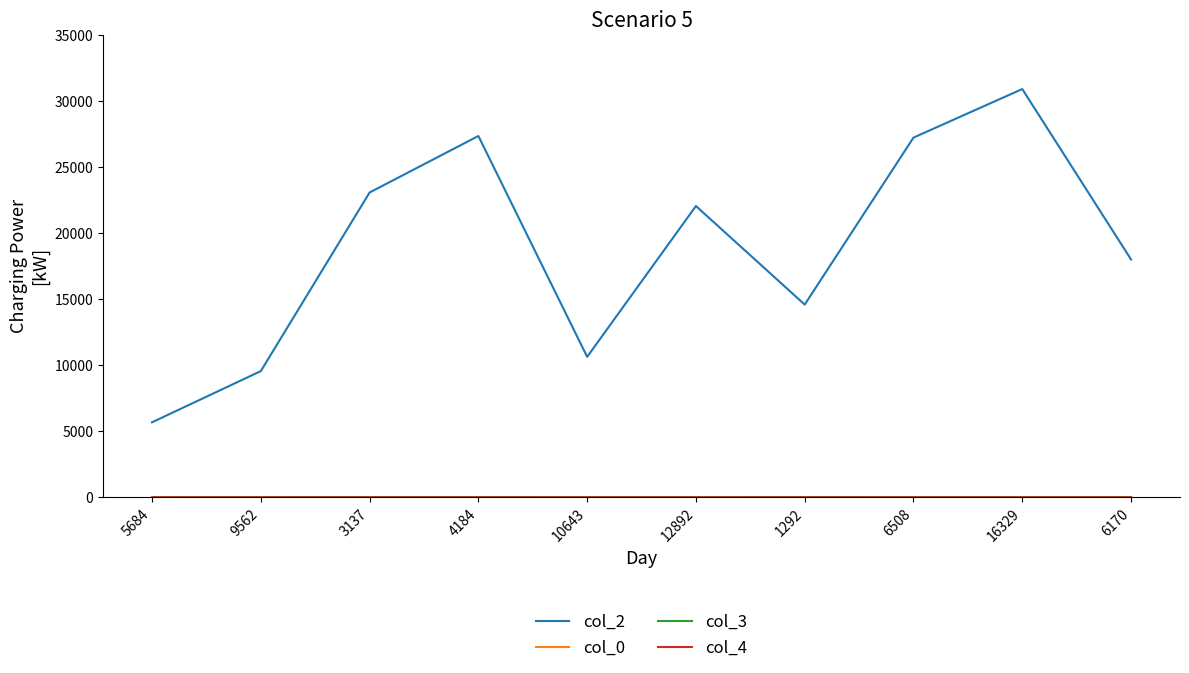

What value does the col_2 series have at 10643?

10643.0